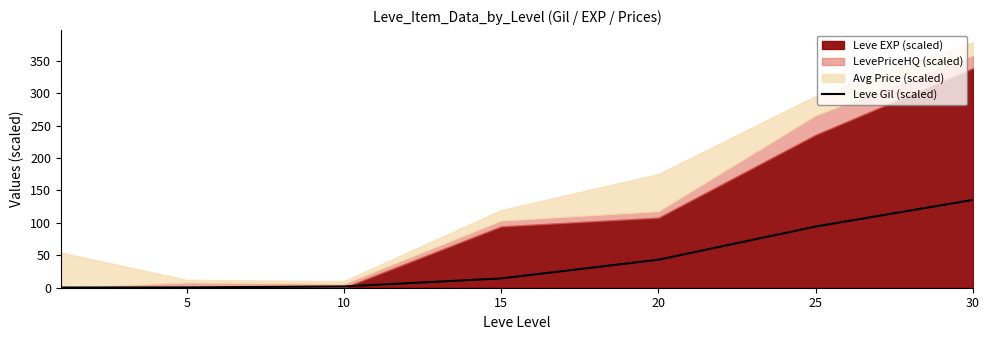

True or false: the data shows 24.4 at 25.

False